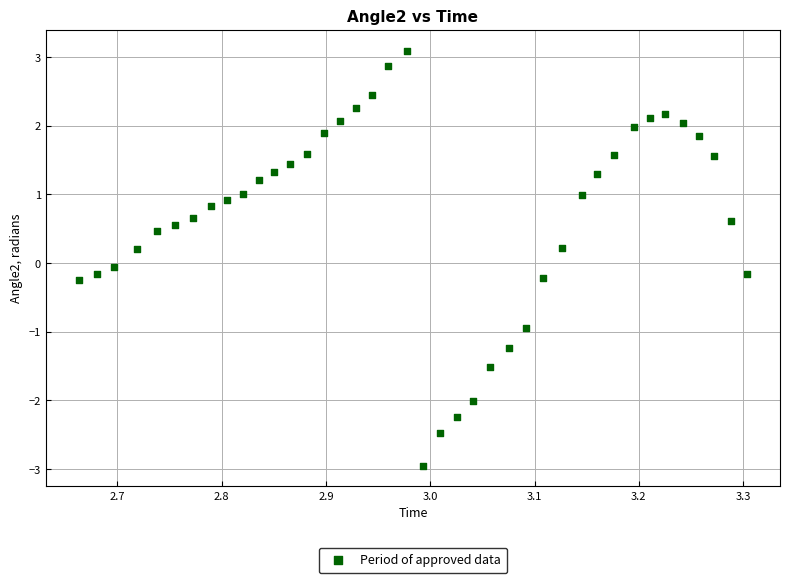

What is the range of Y values (max minus min)?

6.0